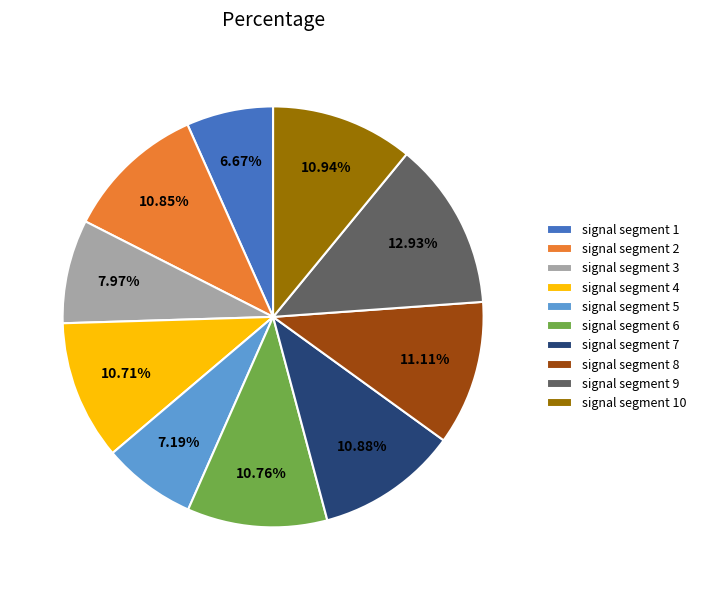

What percentage is the signal segment 5 slice, to the nearest percent?

7%